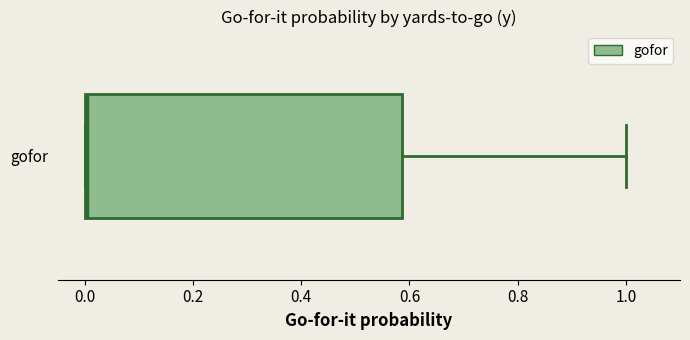

Read this box plot against the x-axis: the position of the median line, the range covered by the box, and the ends of both whiskers. The values are not printed on the chart, so give them approximately, as read against the axis.

median 0.00, box 0.00 to 0.58, whiskers 0.00 to 1.00